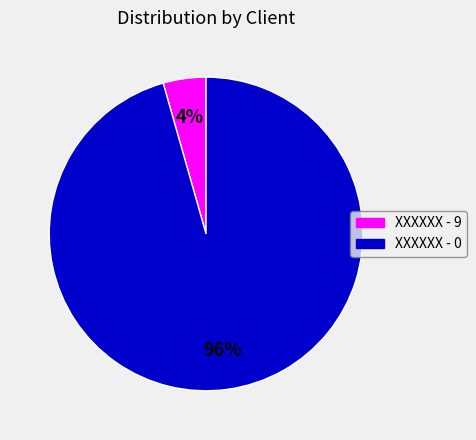

Combined, do XXXXXX - 0 and XXXXXX - 9 account for over 50%?

Yes